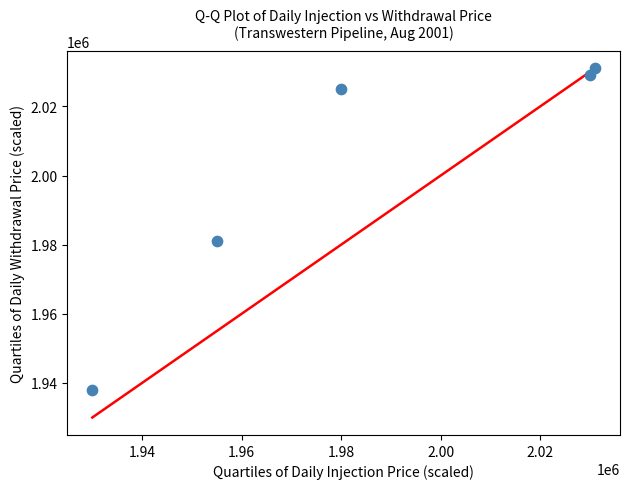

What Y value in the scatter plot is closest to 1984500?

1981000